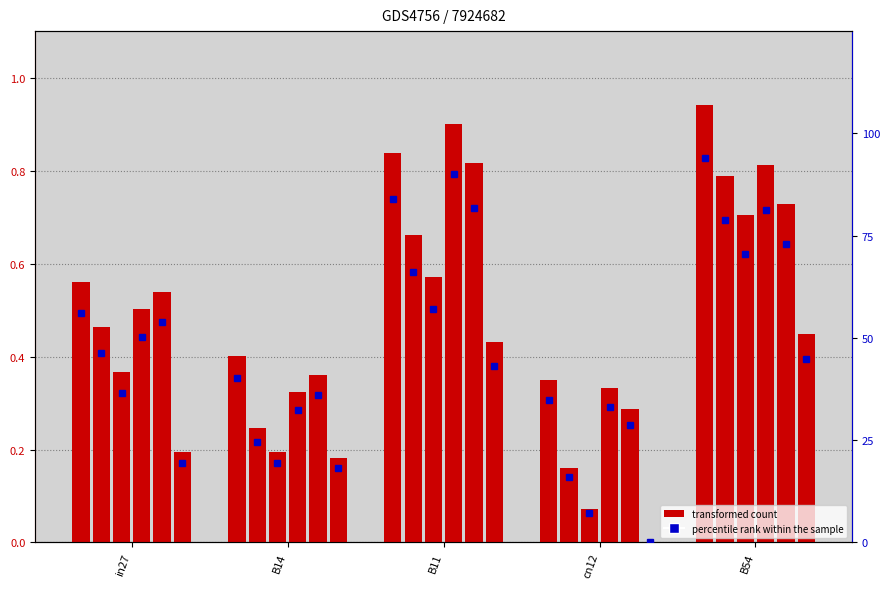

At which label does job118_scenario4_237 reach its peak?

B11